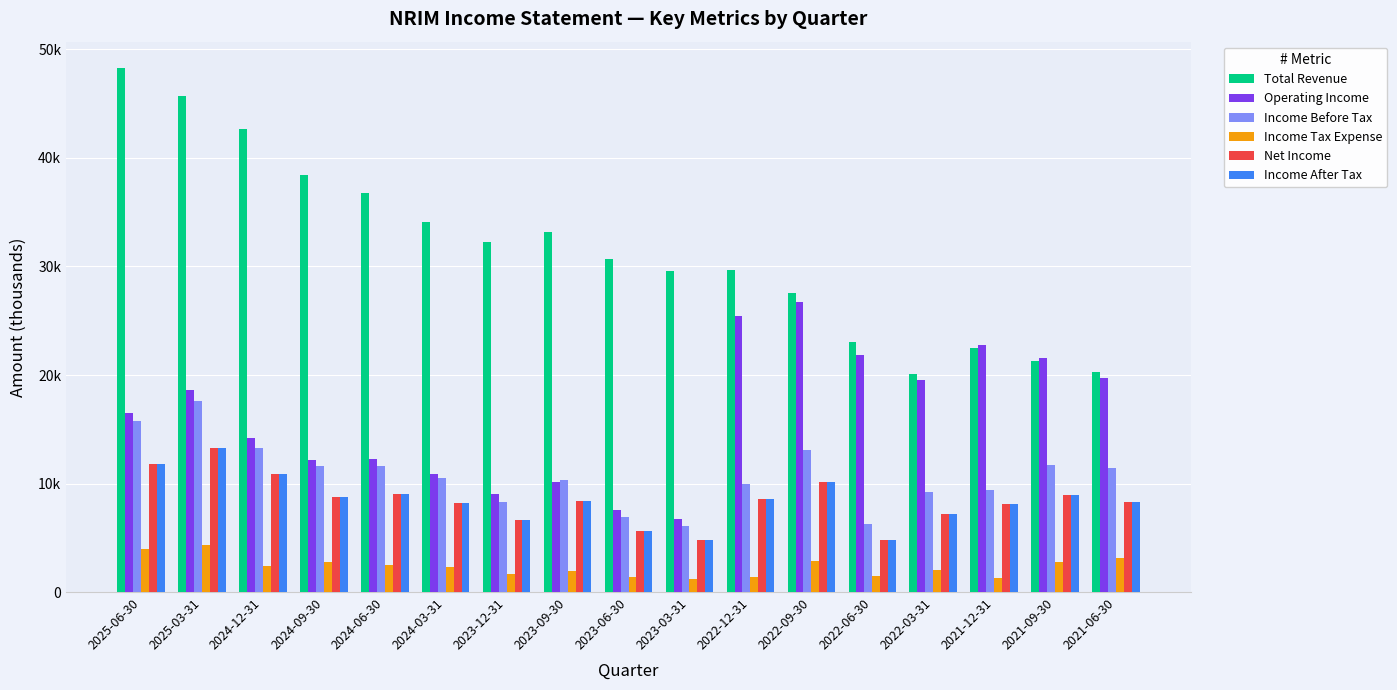

At which label does Income Tax Expense first exceed 2300?

2025-06-30